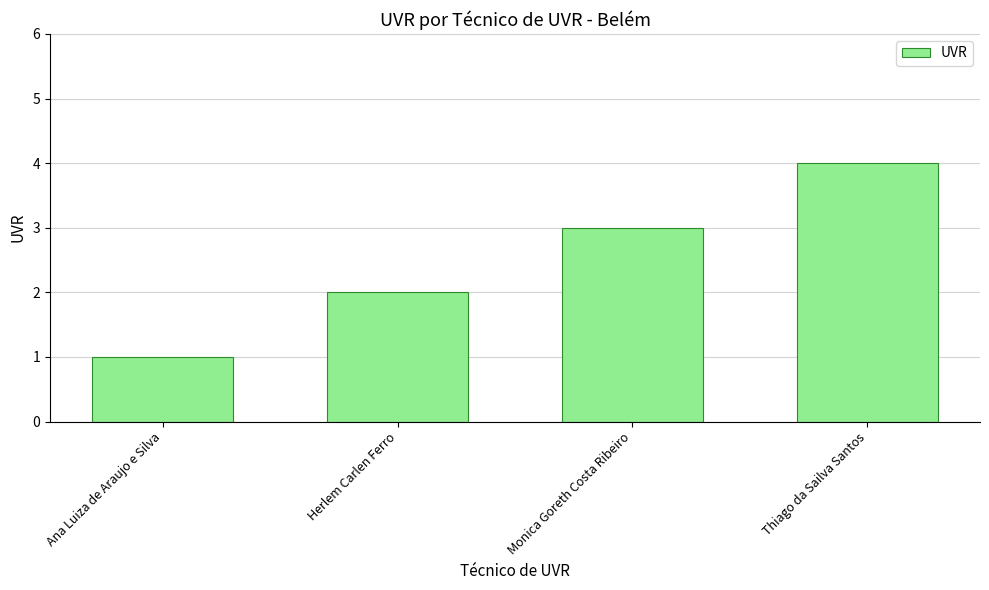

What position from the left is Herlem Carlen Ferro?

2